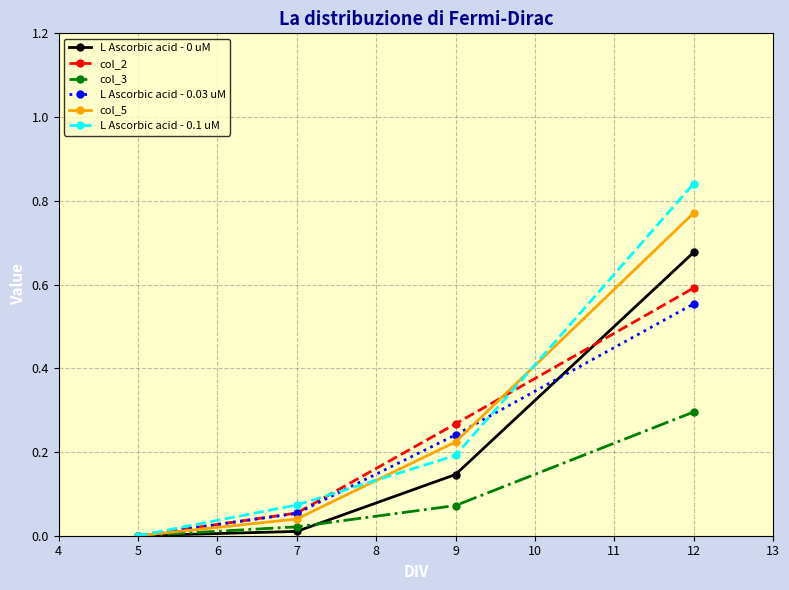

List the labels in order of col_5 value, smallest first.

5, 7, 9, 12